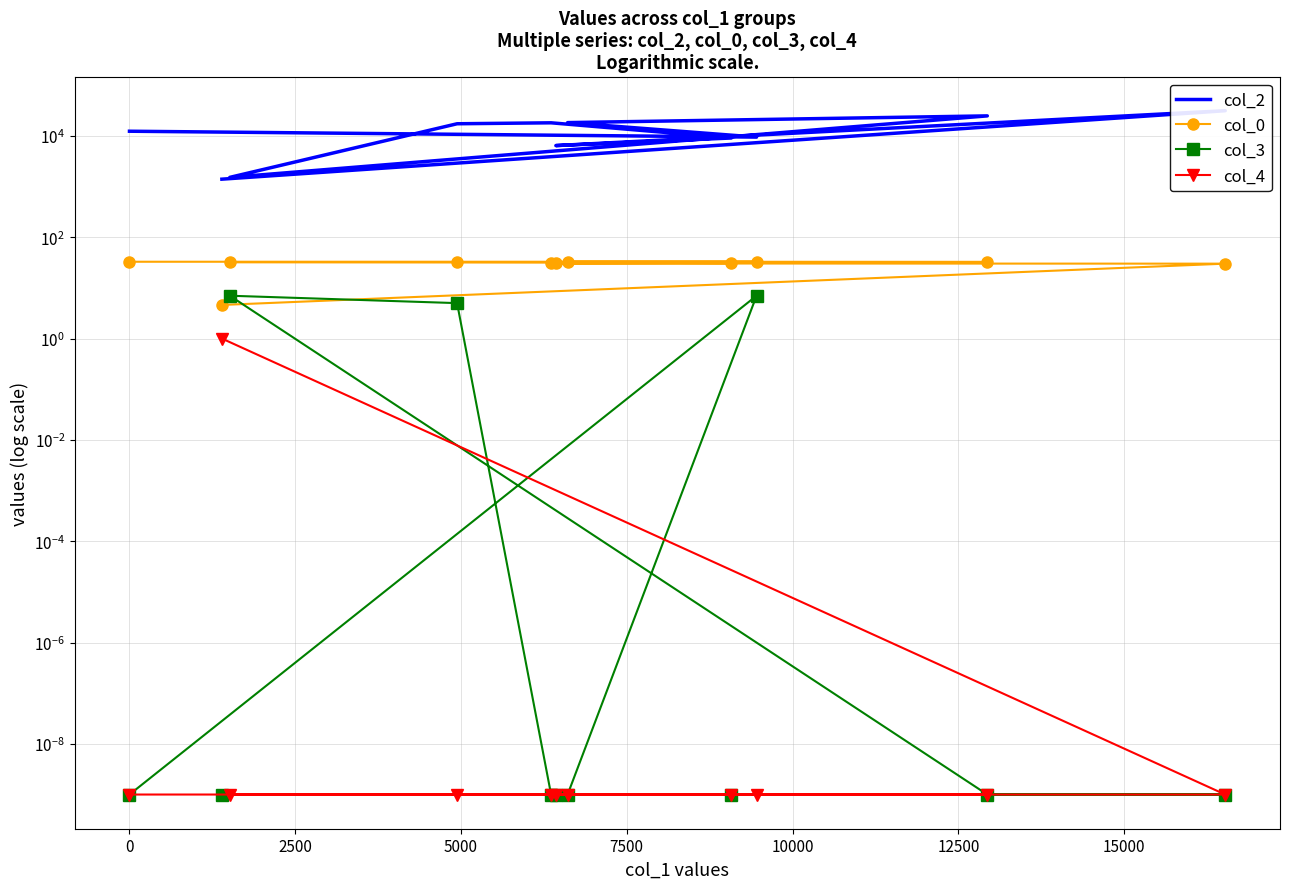

Does the chart have visible grid lines?

Yes